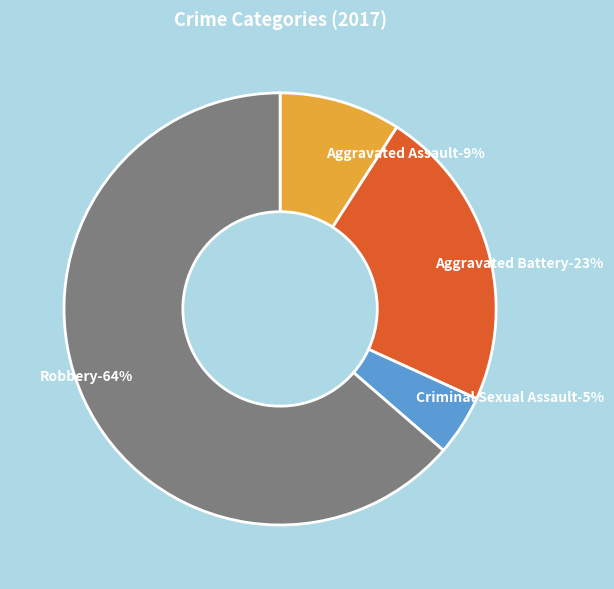

How many slices are in this pie chart?

4